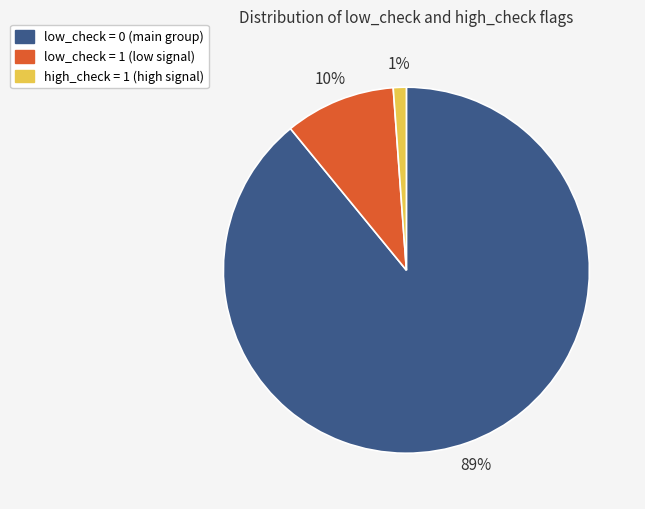

Is there a majority slice in this chart?

Yes